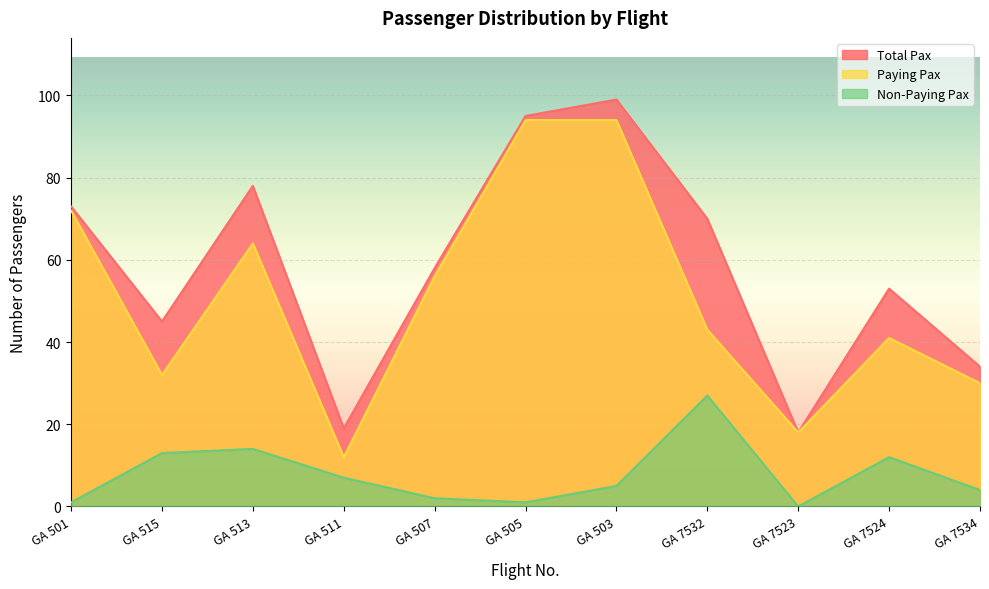

How many data points in Non-Paying Pax are above 5?

5